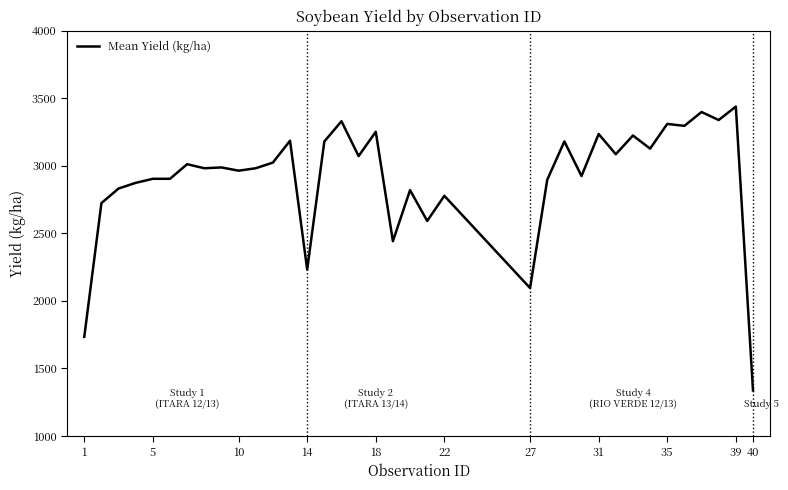

What is the minimum value shown in the chart?

1338.0